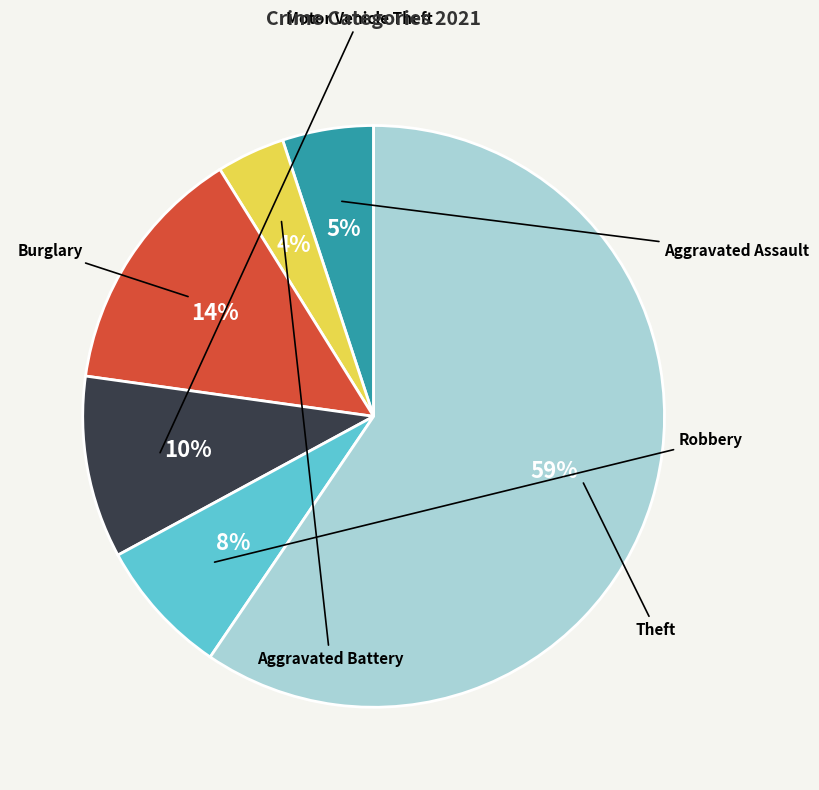

How many segments does this pie chart have?

6